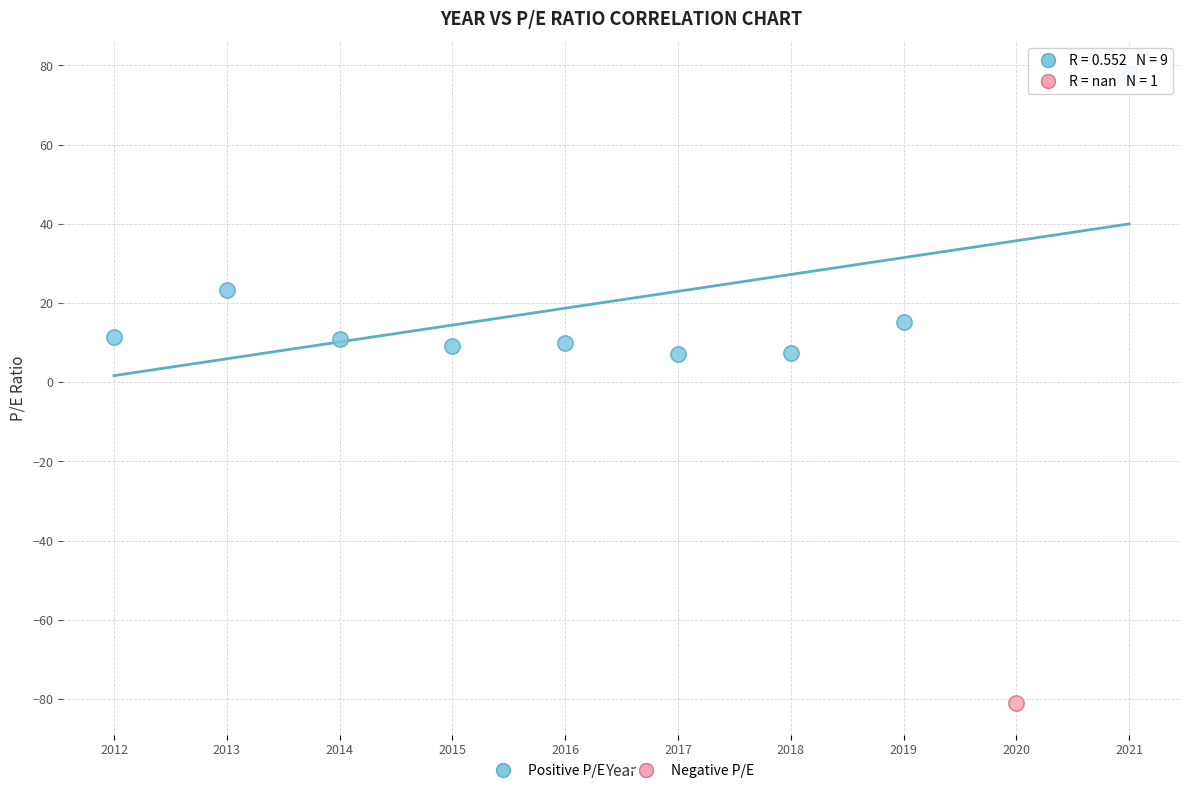

What are all the series names shown in the legend?

Positive P/E, Negative P/E